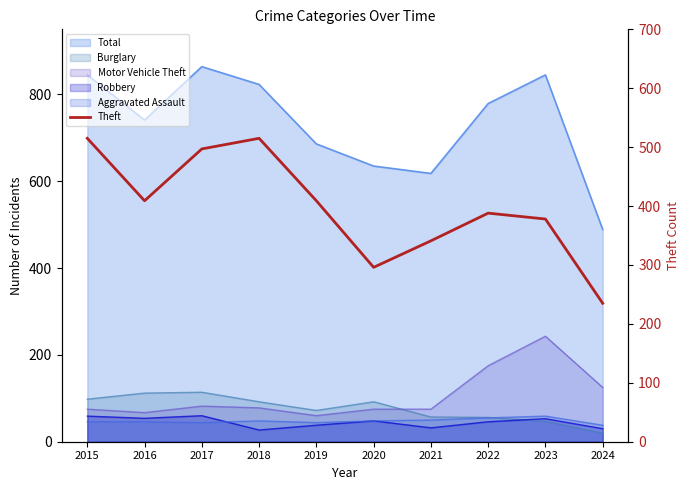

What is the value of the 3rd point from the left?

497